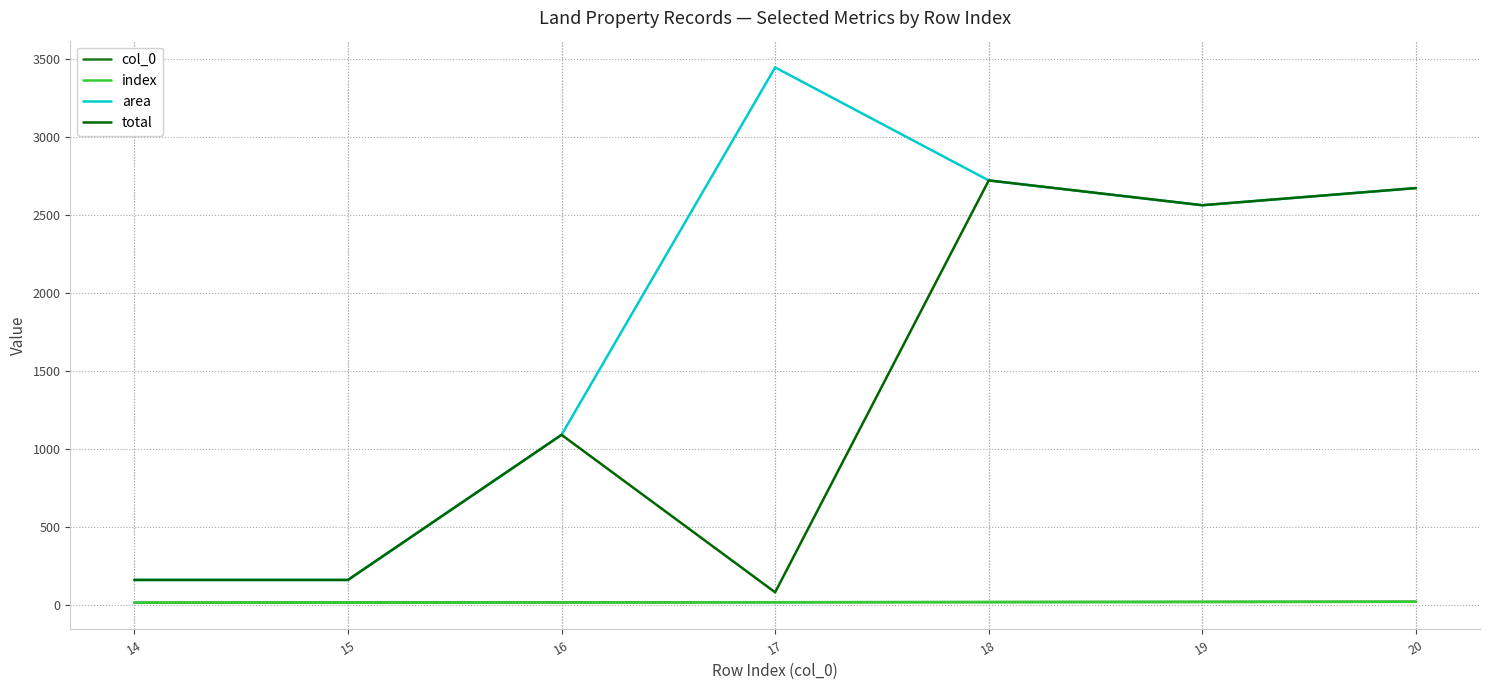

True or false: total and area intersect in this chart.

False